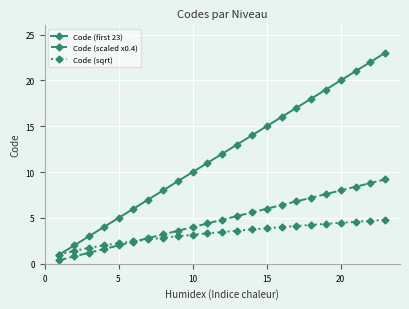

What is the highest value of the Code (scaled x0.4) series?

9.2